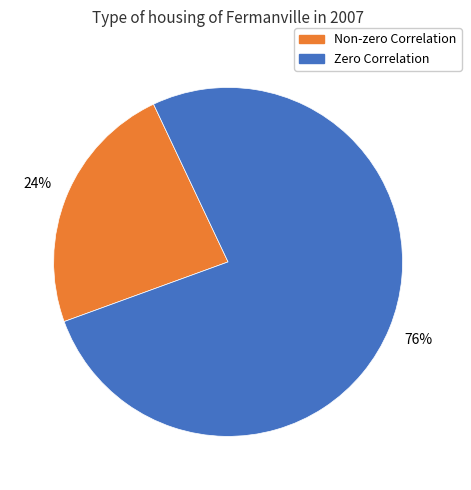

Rank the categories by value from highest to lowest.

Zero Correlation, Non-zero Correlation